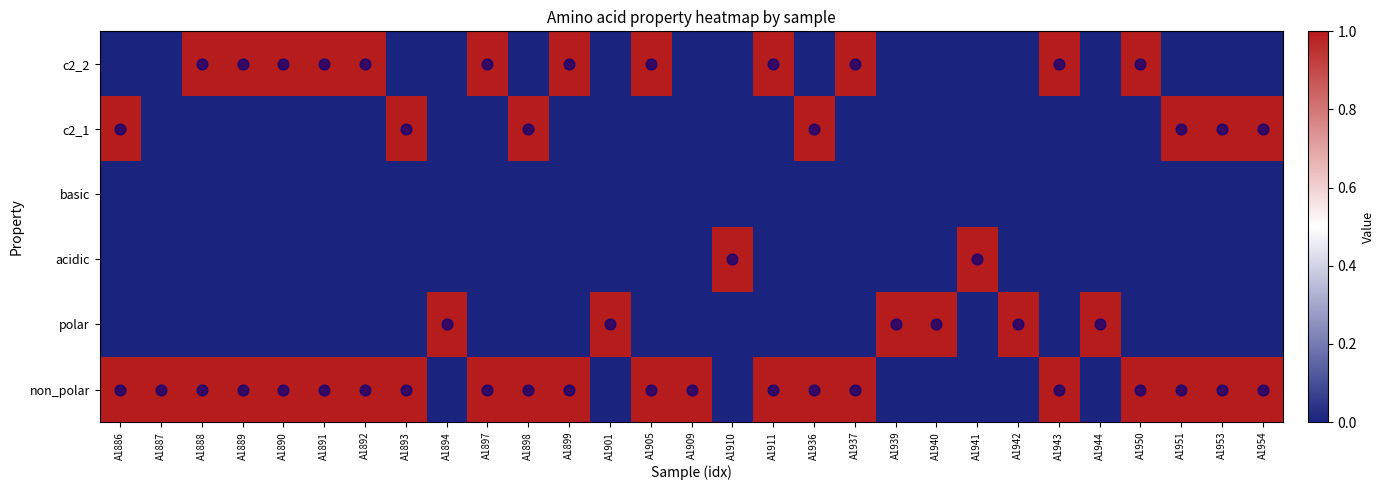

Between A1905 and A1894, which is larger?

A1905